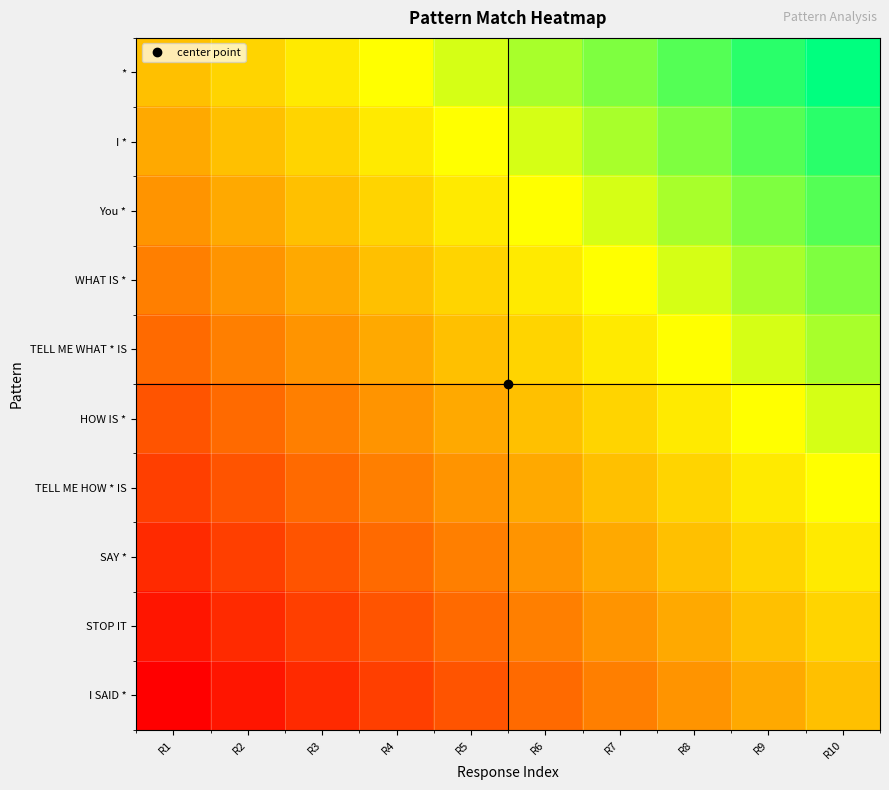

List the series in order of their peak value, lowest first.

I SAID *, STOP IT, SAY *, TELL ME HOW * IS, HOW IS *, TELL ME WHAT * IS, WHAT IS *, You *, I *, *